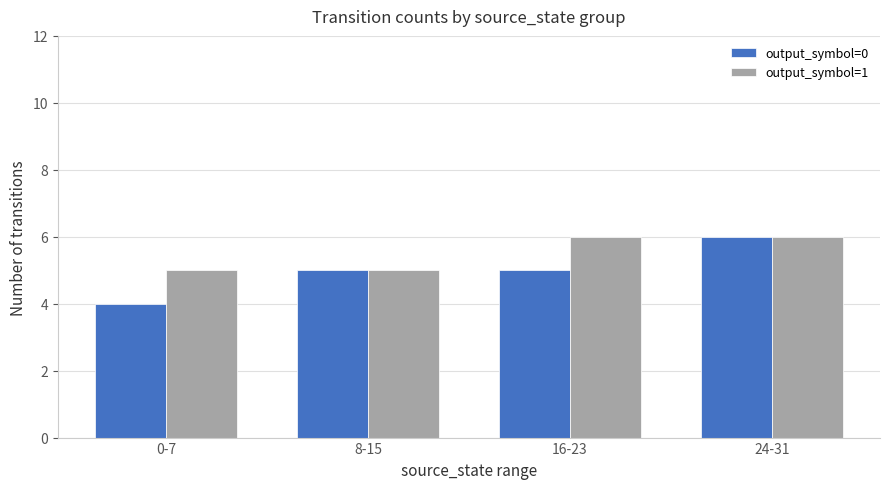

Is the value of output_symbol=0 at 16-23 greater than the value of output_symbol=1 at 16-23?

No